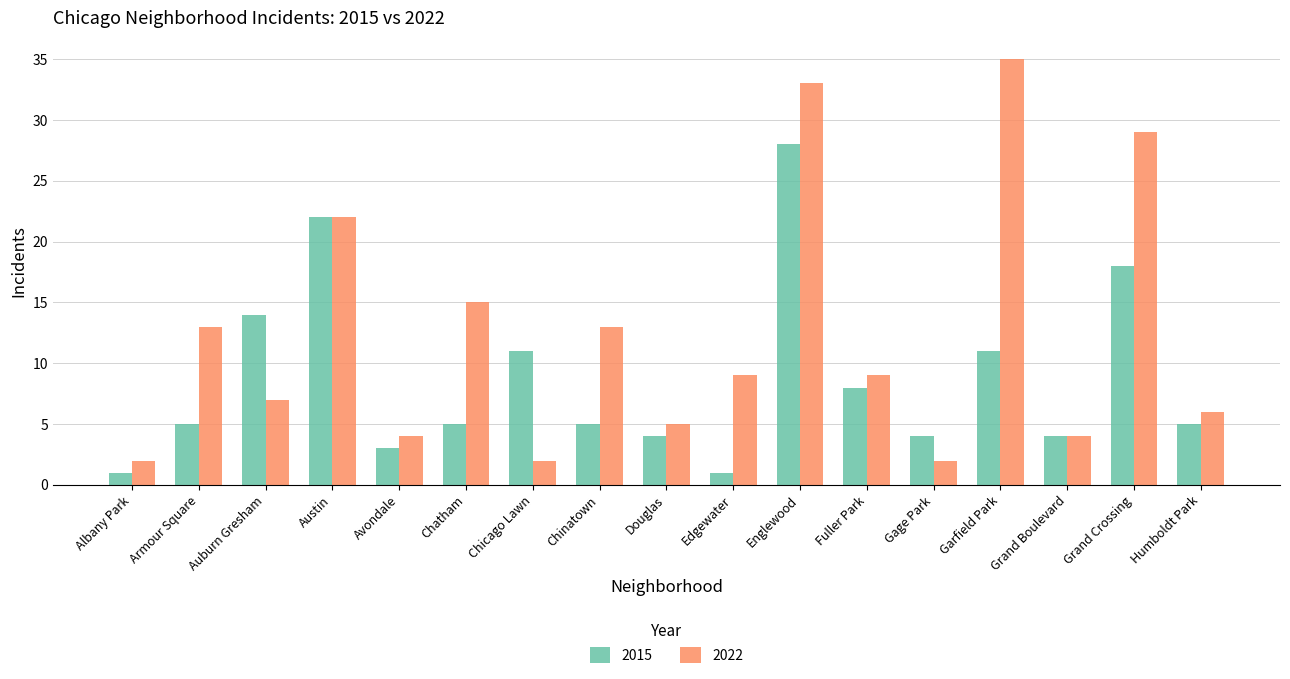

Which series has the largest total across all categories?

2022